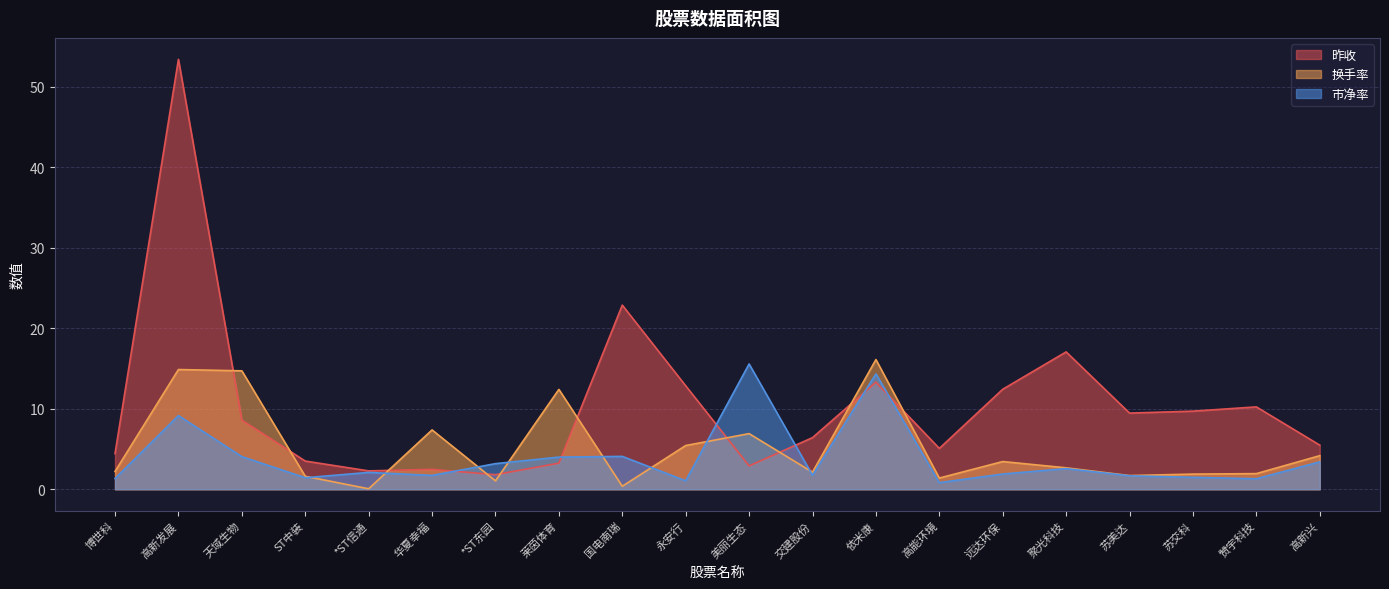

What is the maximum value for 市净率?

15.6